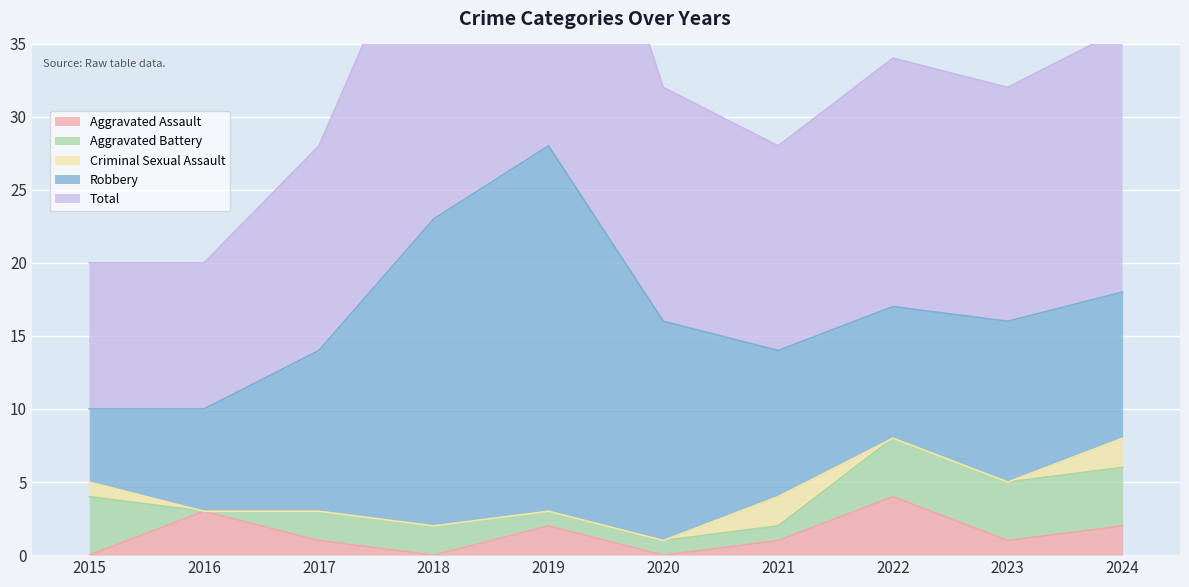

How many lines are shown in the chart?

5